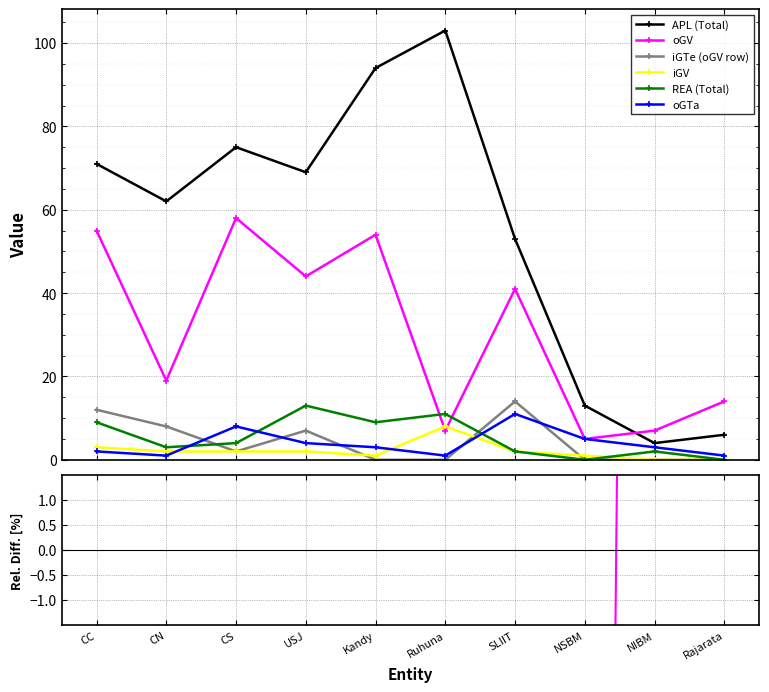

Which series has the largest total across all categories?

APL (Total)